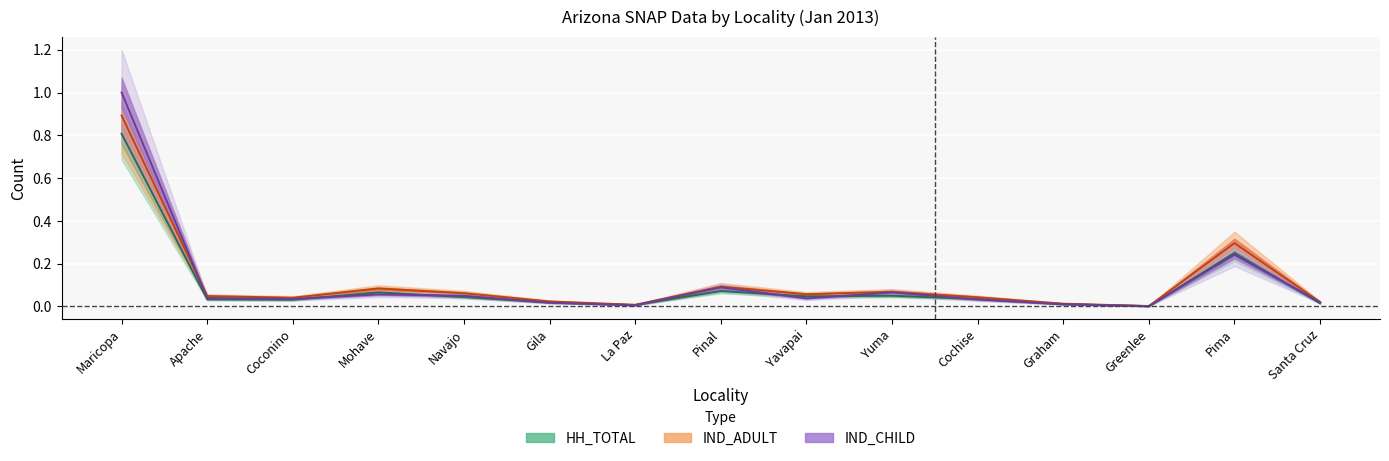

Is it true that IND_CHILD equals 0.0 at Coconino?

True